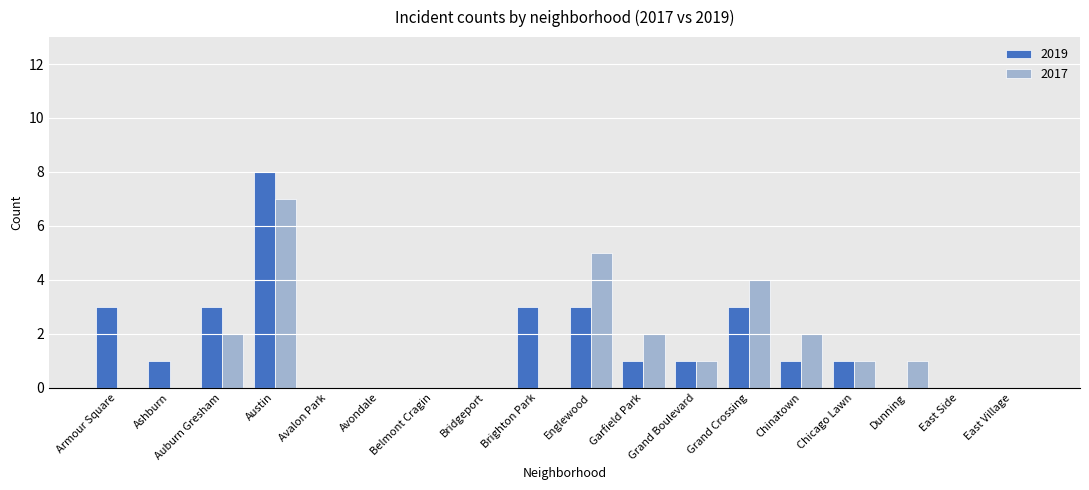

What is the greatest value displayed?

8